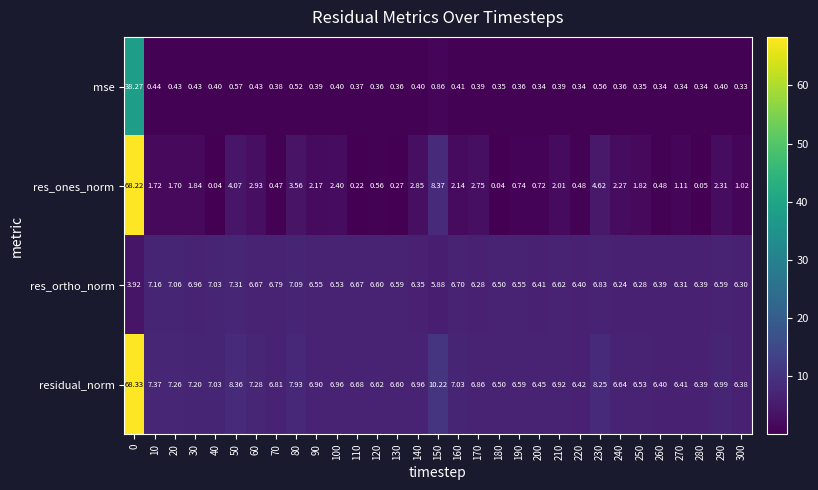

Which series has the widest spread of values?

res_ones_norm